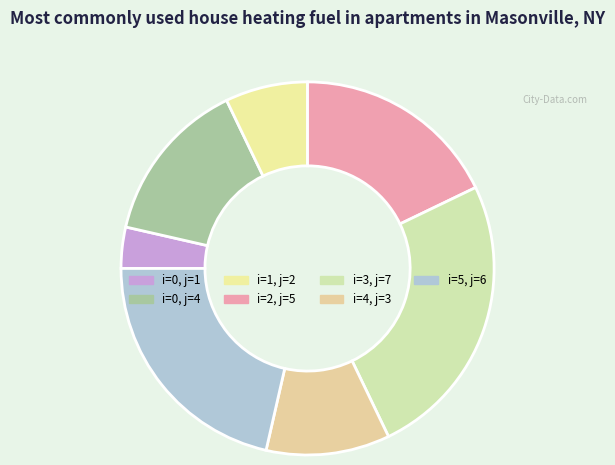

Count the number of slices in the pie.

7